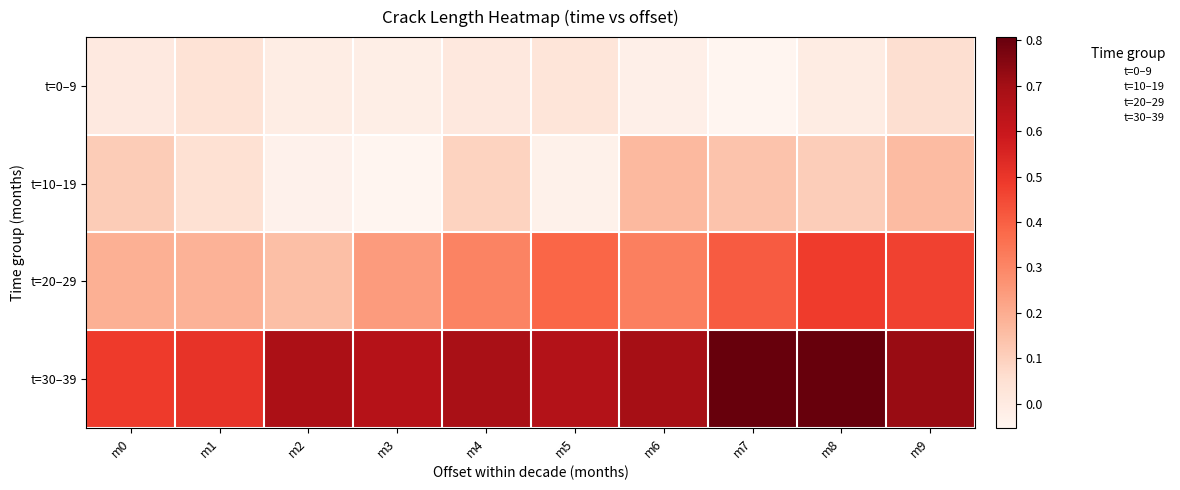

What is the greatest value displayed?

0.8